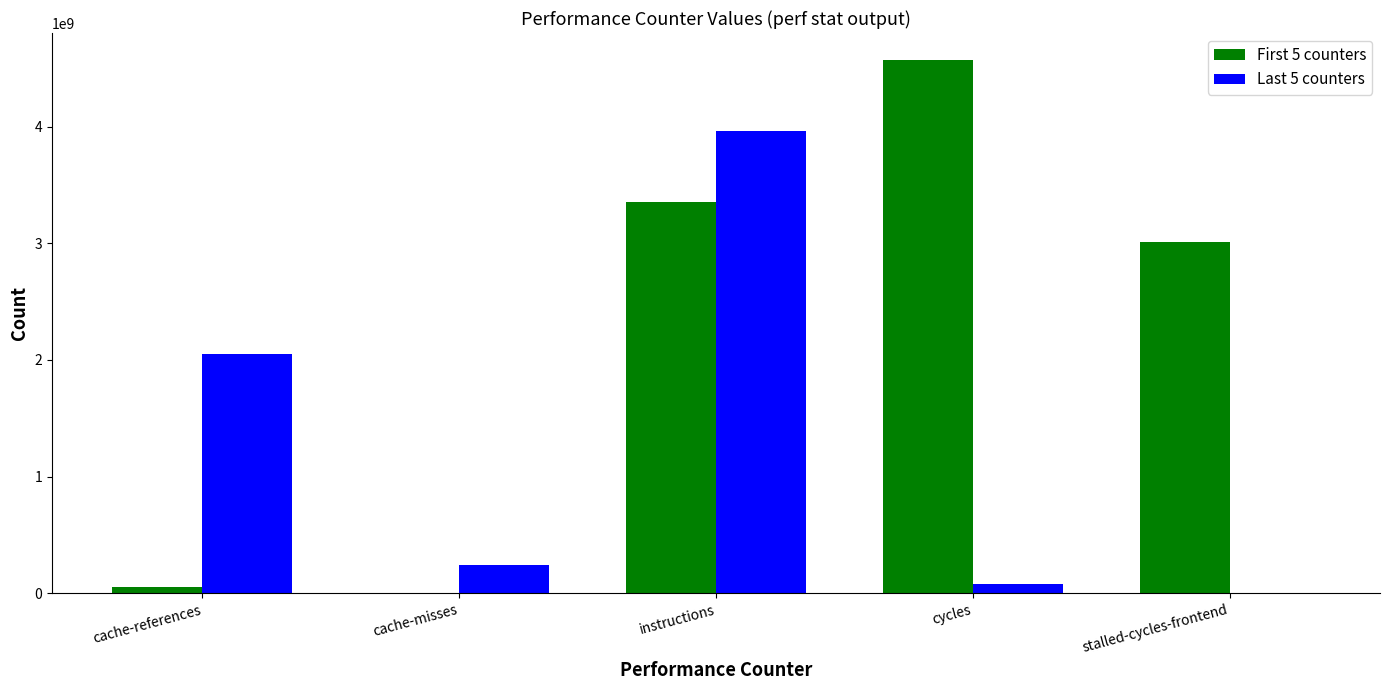

At which label does Last 5 counters first exceed 242101336?

cache-references